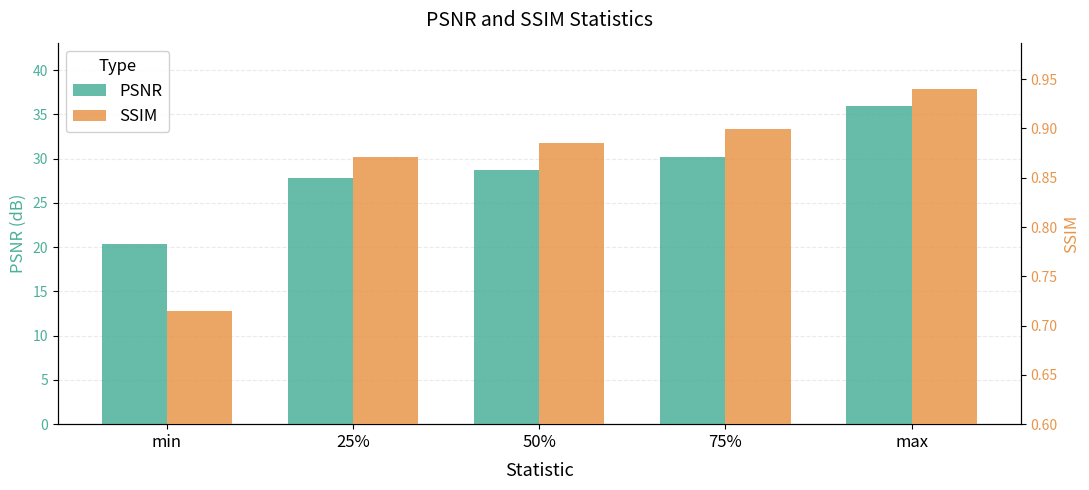

What is the difference between the second highest and minimum values in the PSNR series?

9.8